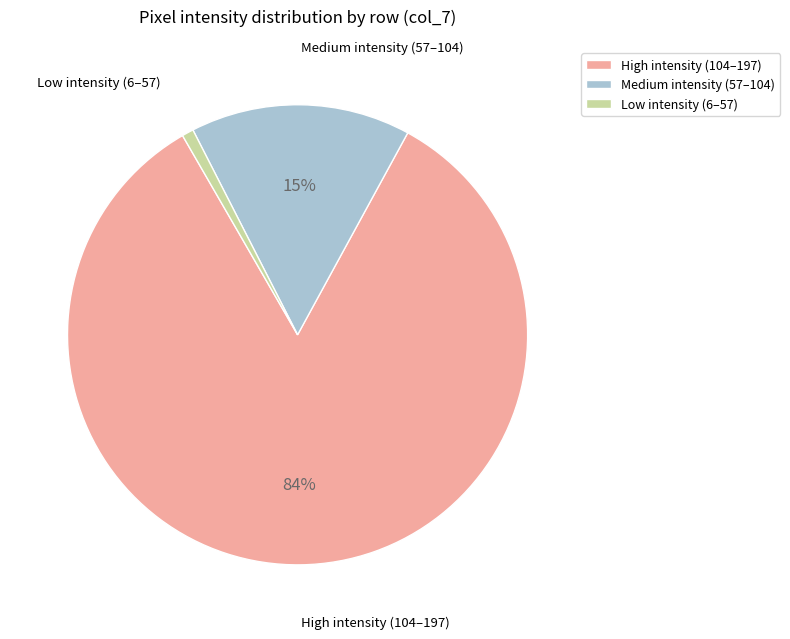

Is there a majority slice in this chart?

Yes